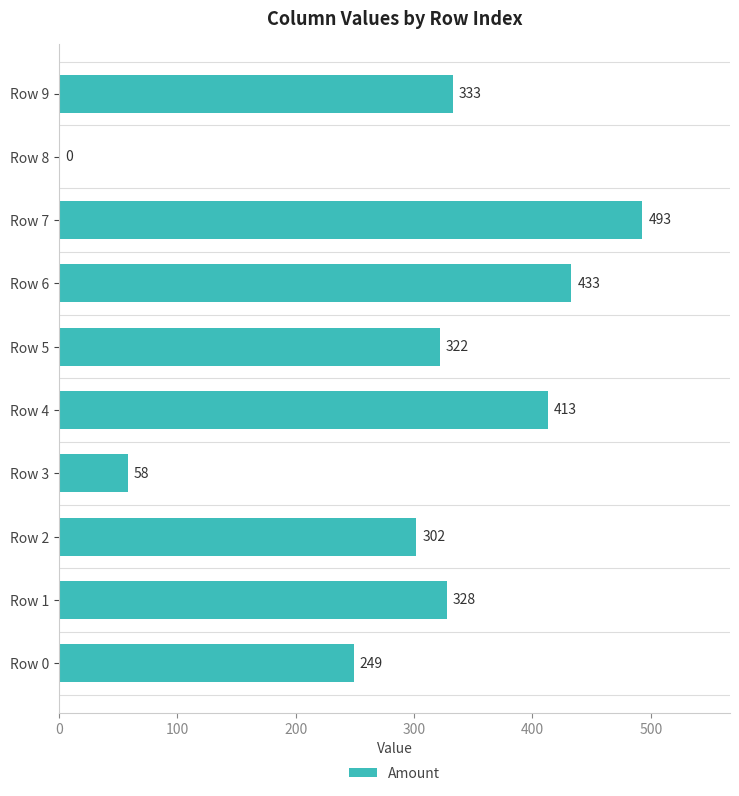

What is the maximum value shown in the chart?

493